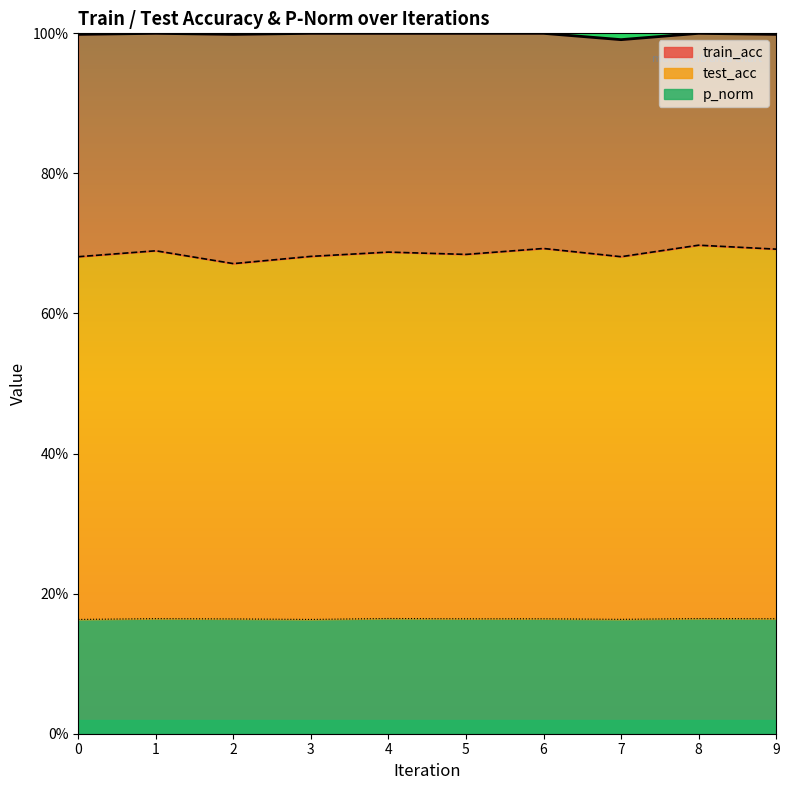

True or false: test_acc and train_acc intersect in this chart.

False